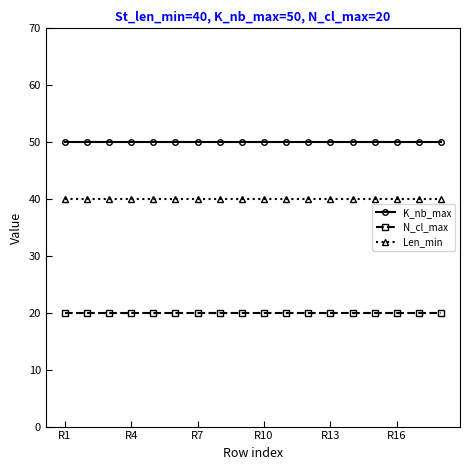

What is the value of the K_nb_max point at the 1st from the left?

50